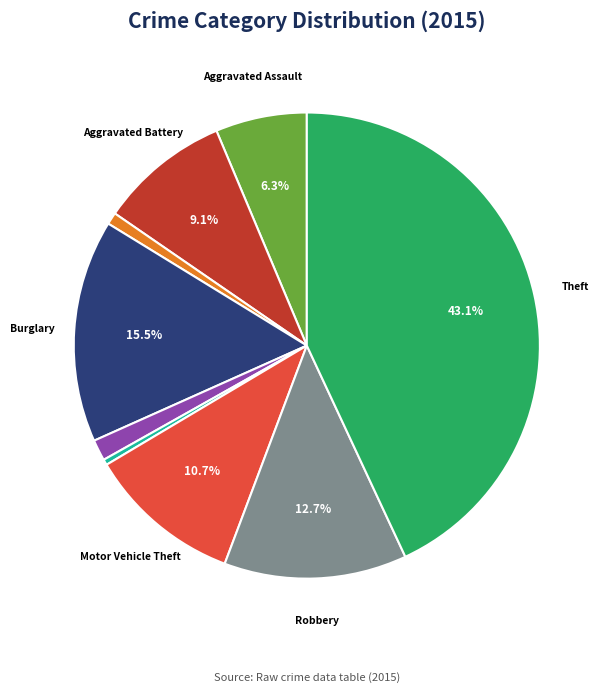

Is there a majority slice in this chart?

No